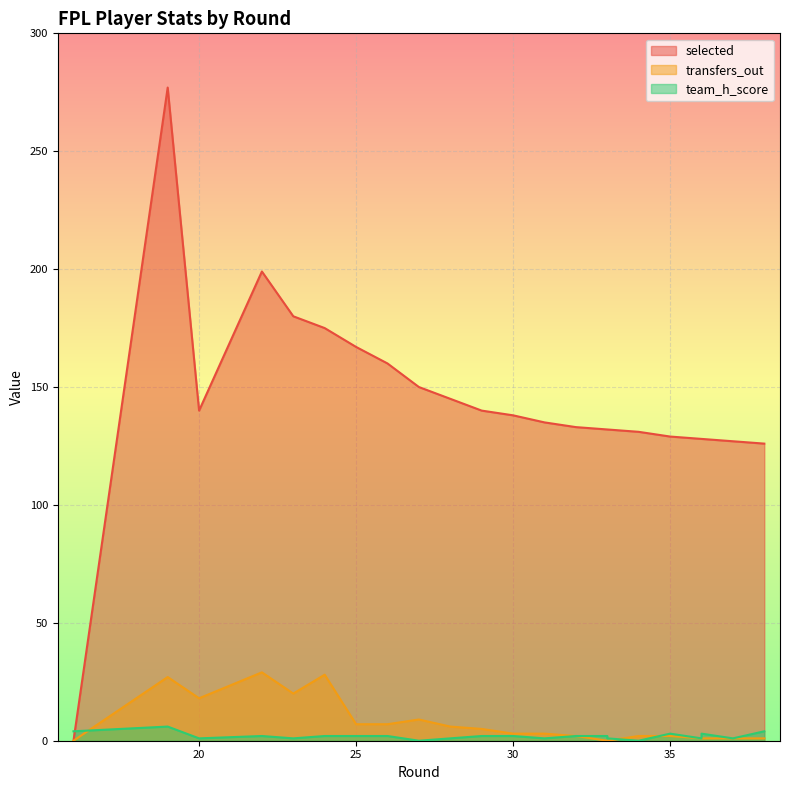

Which series ends up on top after the final intersection of selected and team_h_score?

selected